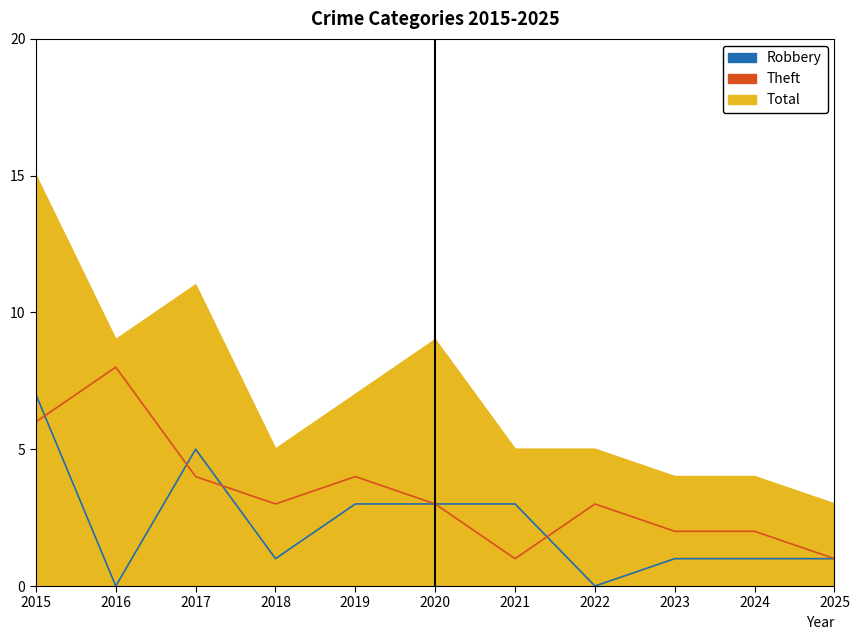

The Theft series shows 3 at 2020. True or false?

True